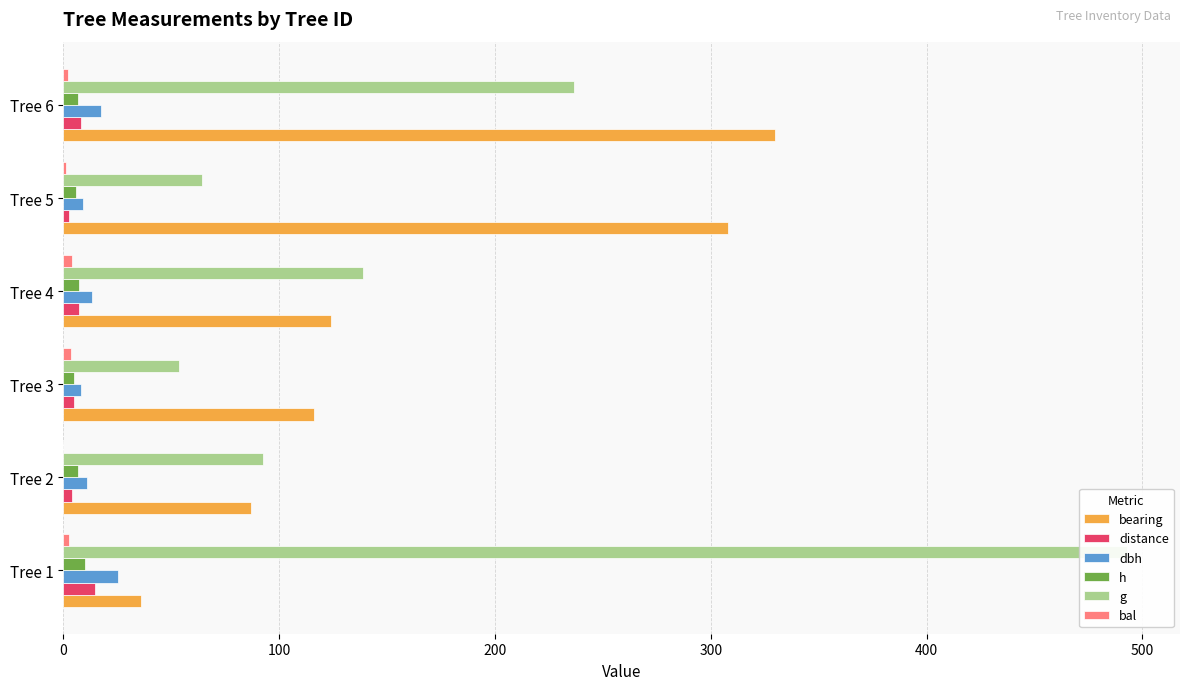

The bearing series shows 158.5 at Tree 3. True or false?

False